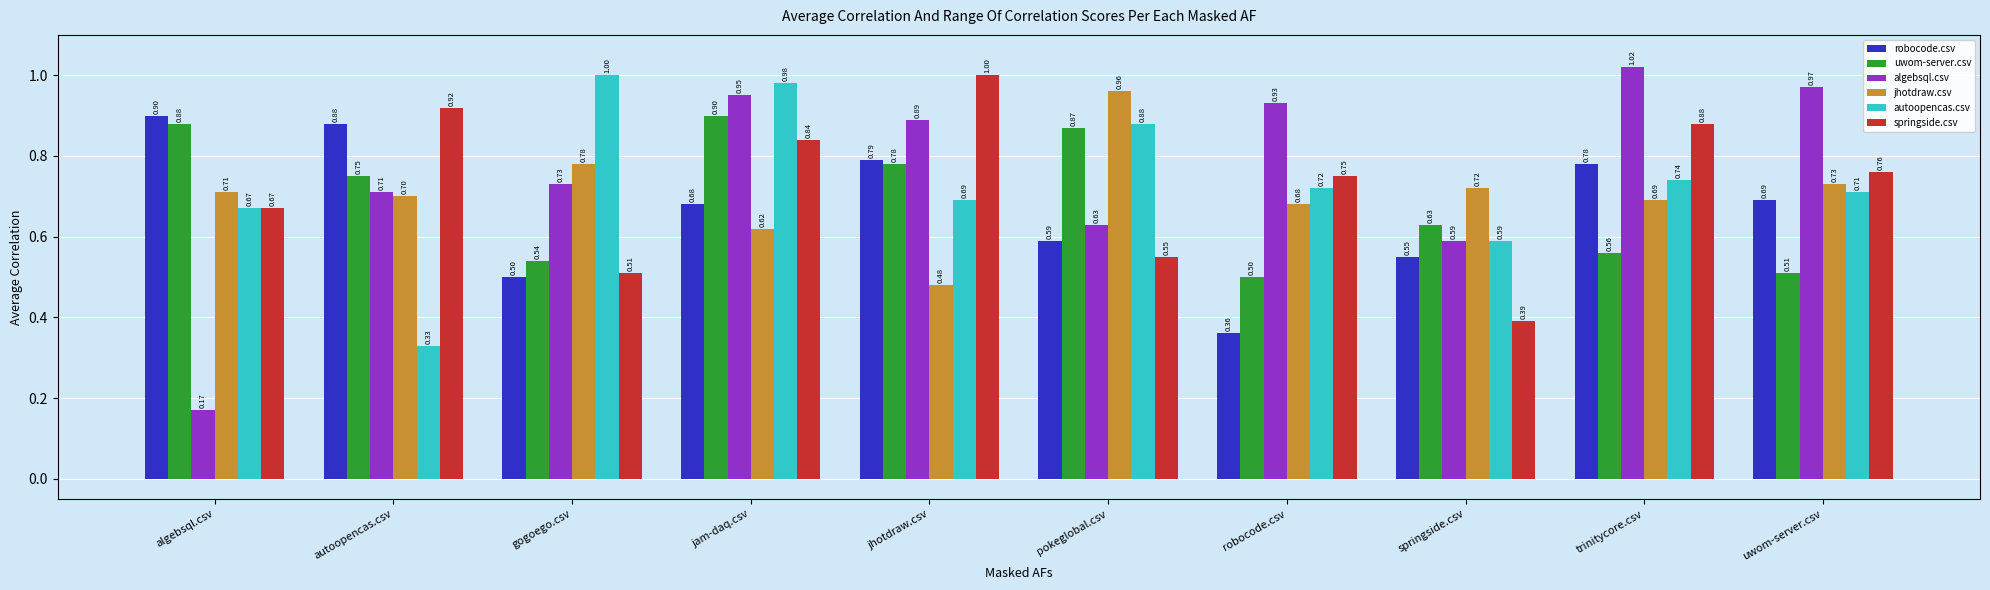

Which series has the largest range (max minus min)?

algebsql.csv